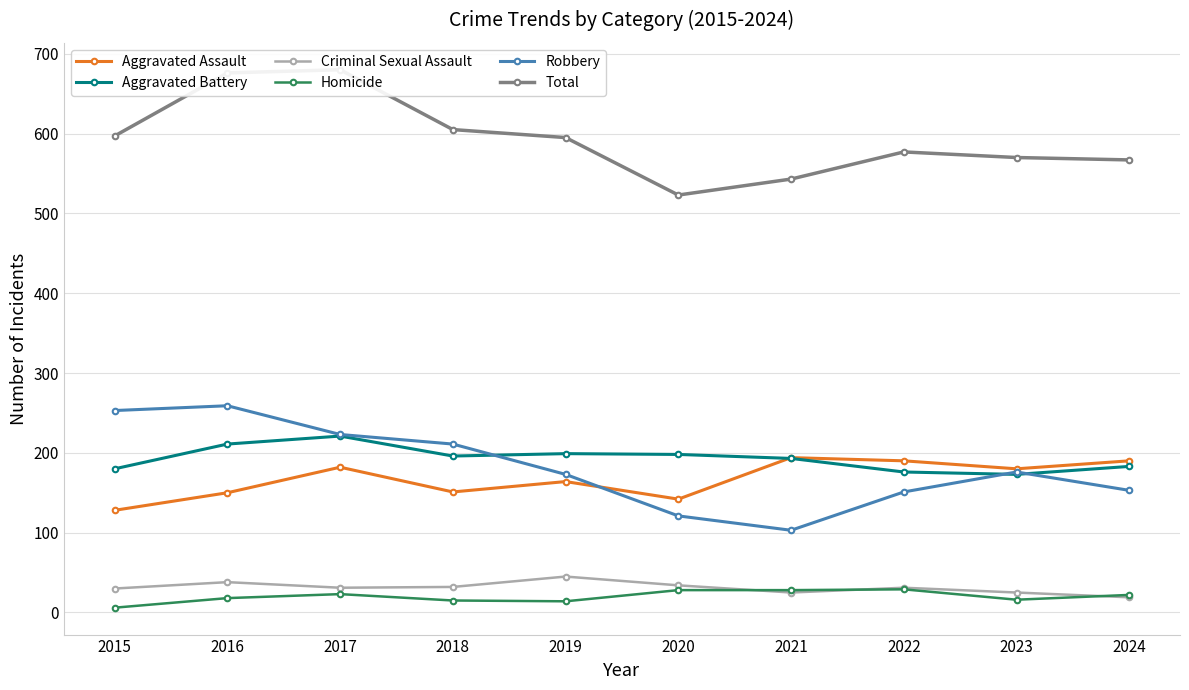

Which series has the largest total across all categories?

Total